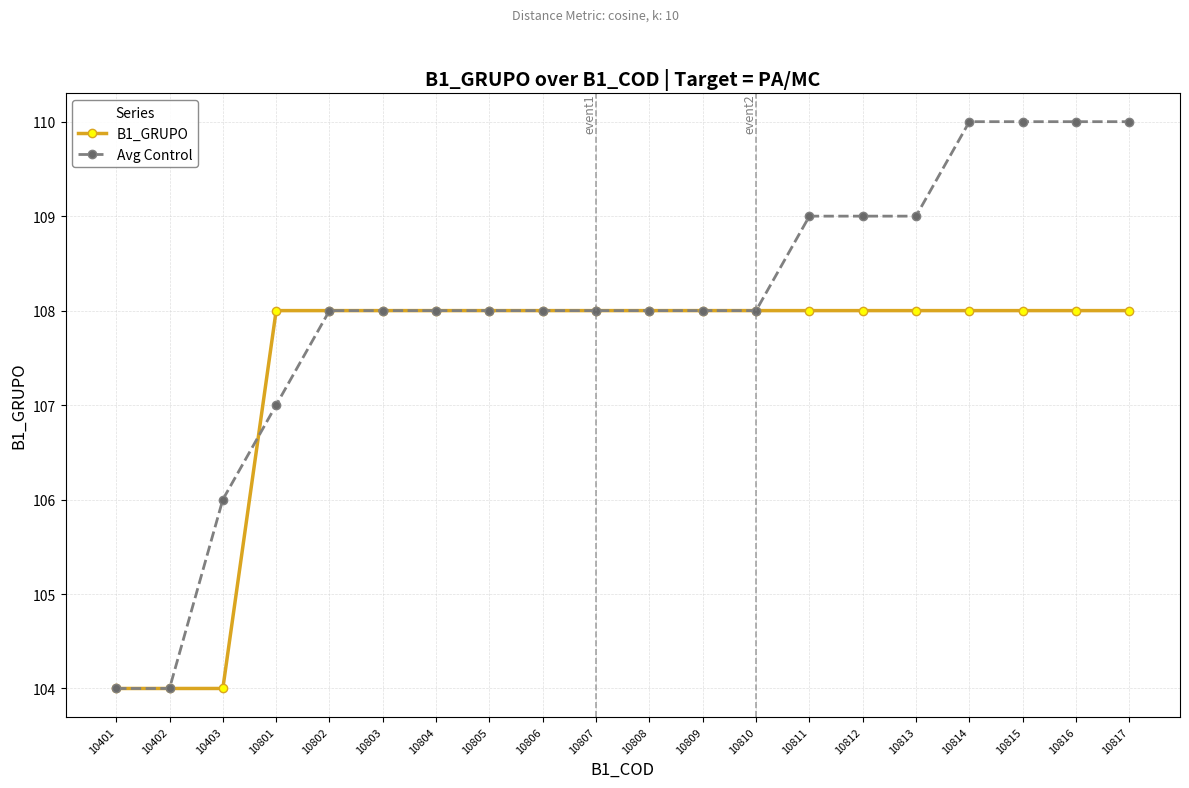

What is the value of the B1_GRUPO point at the 10th from the left?

108